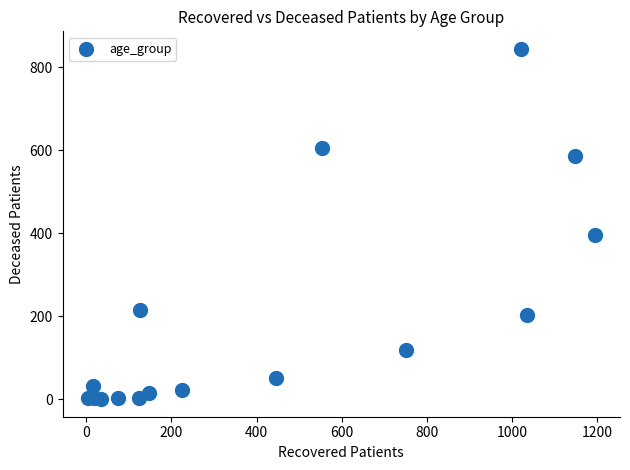

What Y value in the scatter plot is closest to 422?

396